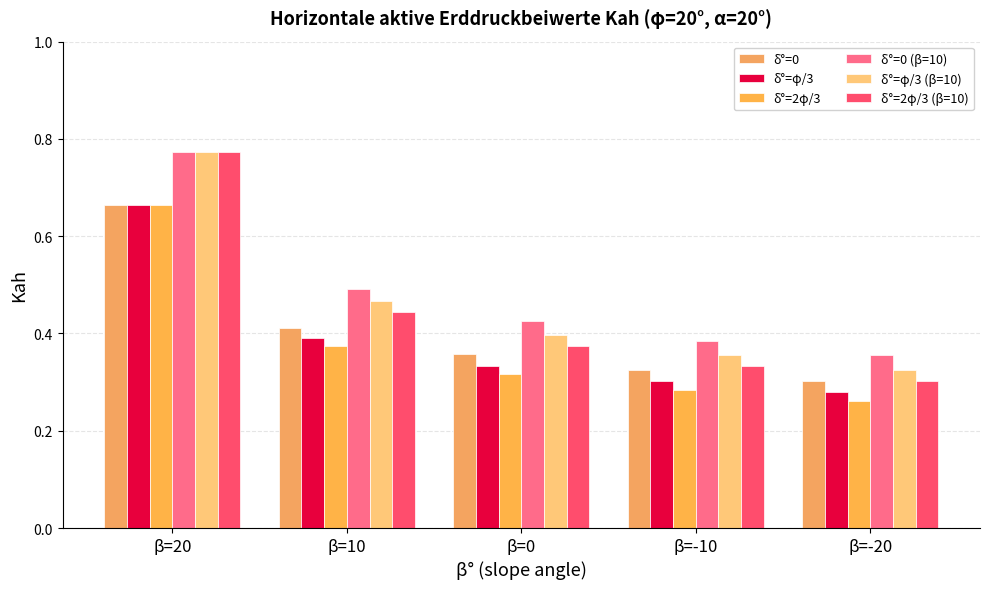

Reading left to right, what are all the values shown in this chart?

δ°=0: β=20=0.7	β=10=0.4	β=0=0.4	β=-10=0.3	β=-20=0.3
δ°=φ/3: β=20=0.7	β=10=0.4	β=0=0.3	β=-10=0.3	β=-20=0.3
δ°=2φ/3: β=20=0.7	β=10=0.4	β=0=0.3	β=-10=0.3	β=-20=0.3
δ°=0 (β=10): β=20=0.8	β=10=0.5	β=0=0.4	β=-10=0.4	β=-20=0.4
δ°=φ/3 (β=10): β=20=0.8	β=10=0.5	β=0=0.4	β=-10=0.4	β=-20=0.3
δ°=2φ/3 (β=10): β=20=0.8	β=10=0.4	β=0=0.4	β=-10=0.3	β=-20=0.3